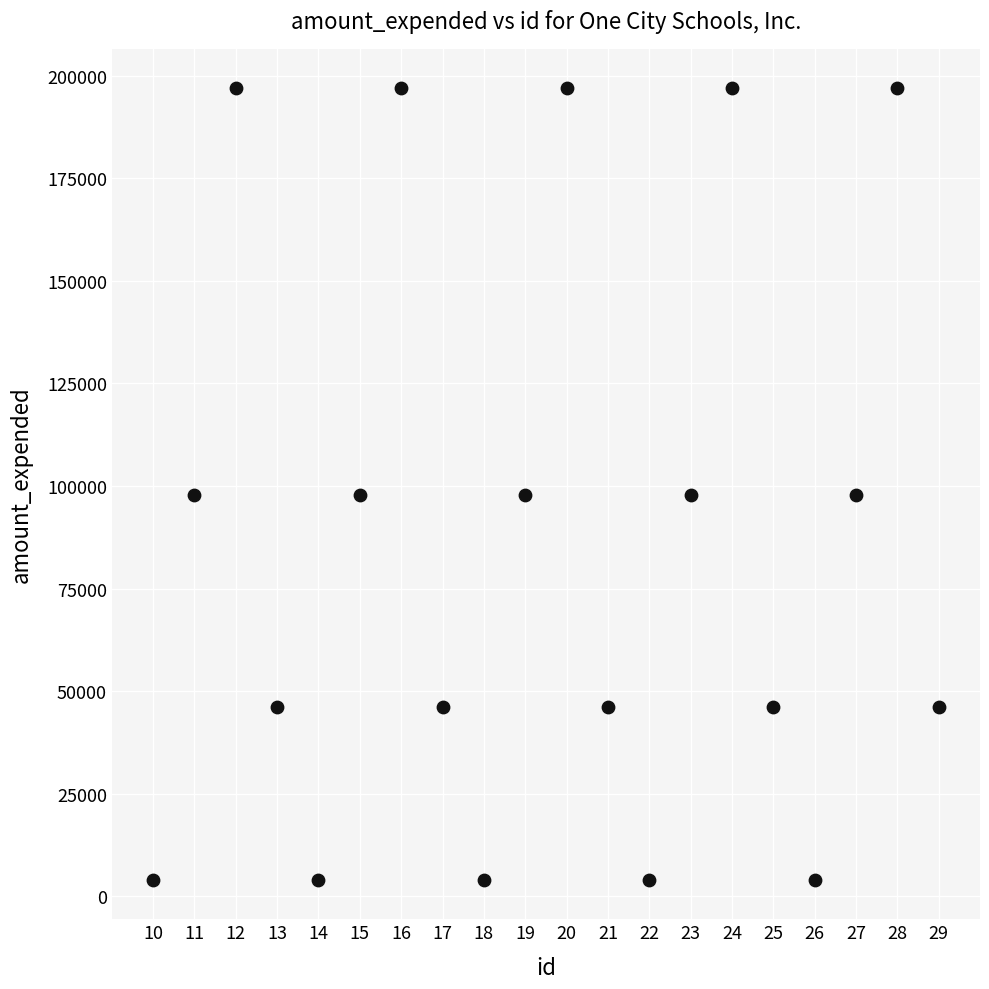

What is the range of Y values (max minus min)?

192953